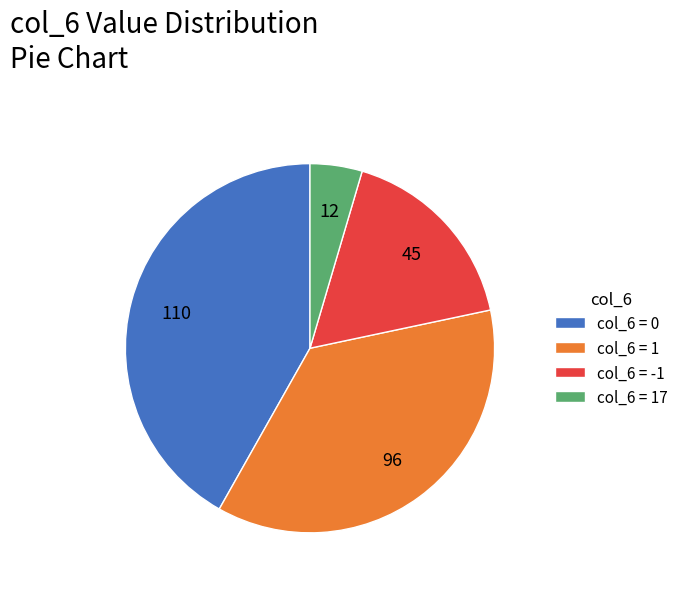

Does any single category account for the majority?

No